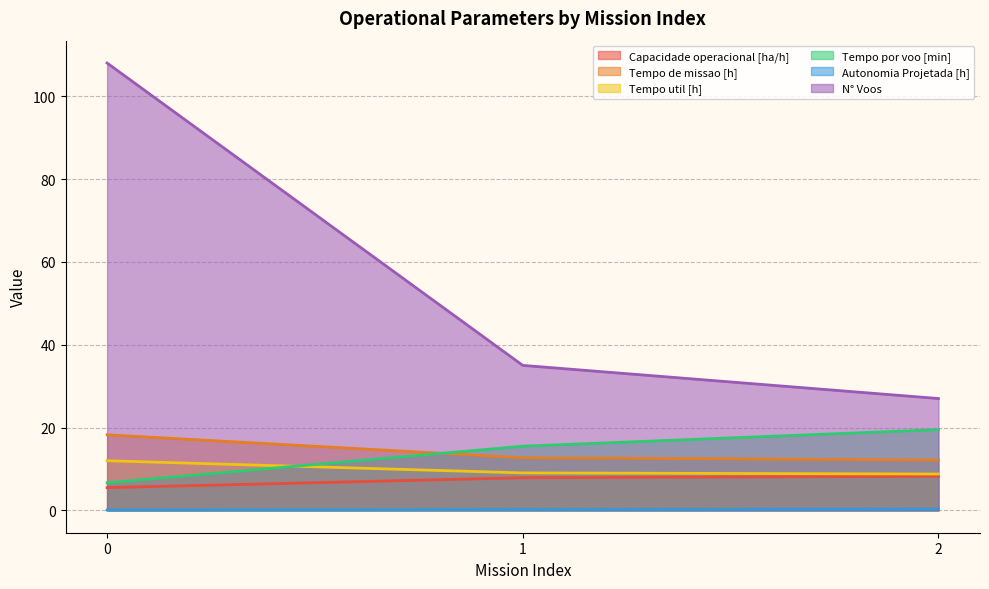

What is the greatest value displayed?

108.0